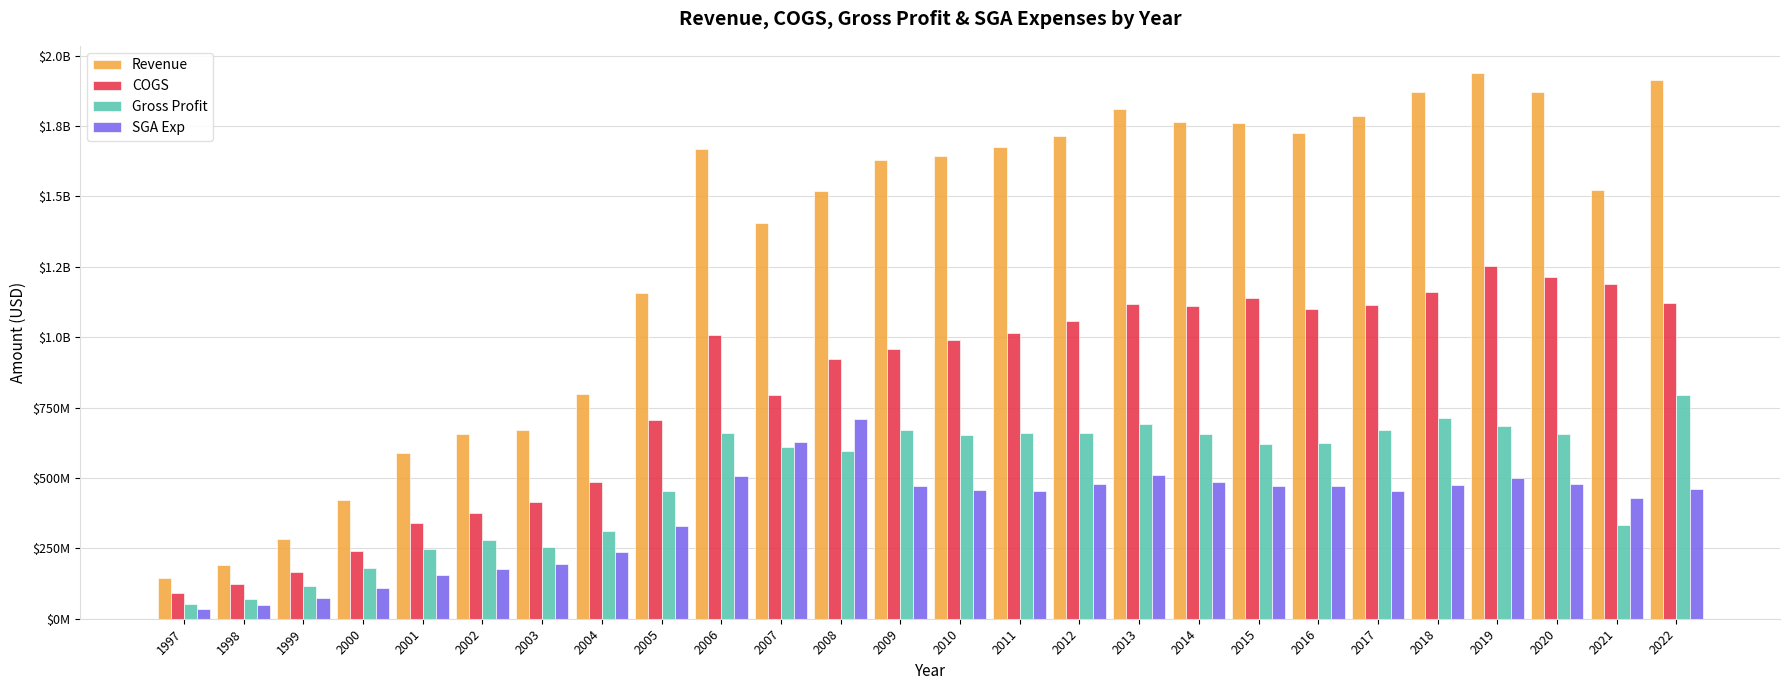

Which has a higher value, 1999 or 2001?

2001